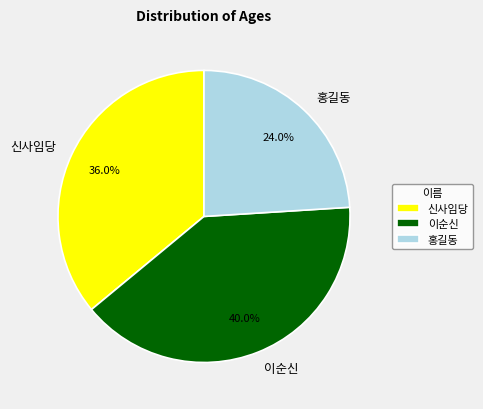

Between 홍길동 and 이순신, which is larger?

이순신